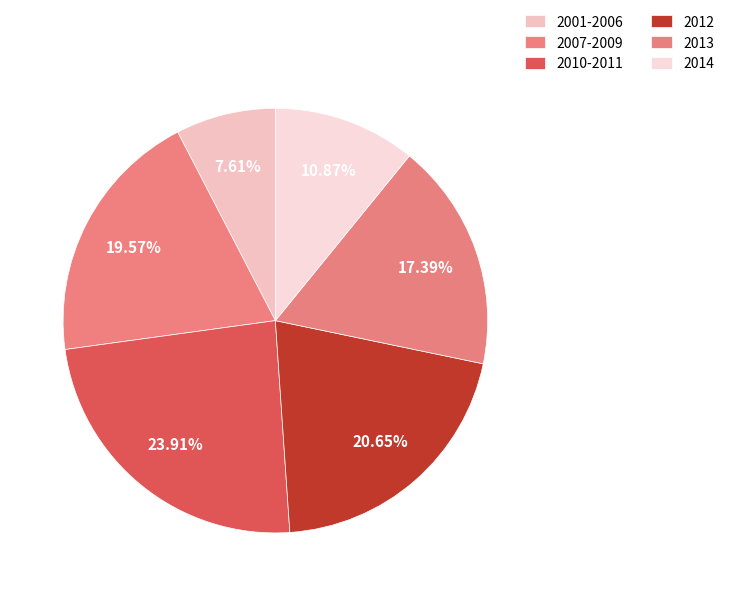

Between 2010-2011 and 2001-2006, which is larger?

2010-2011